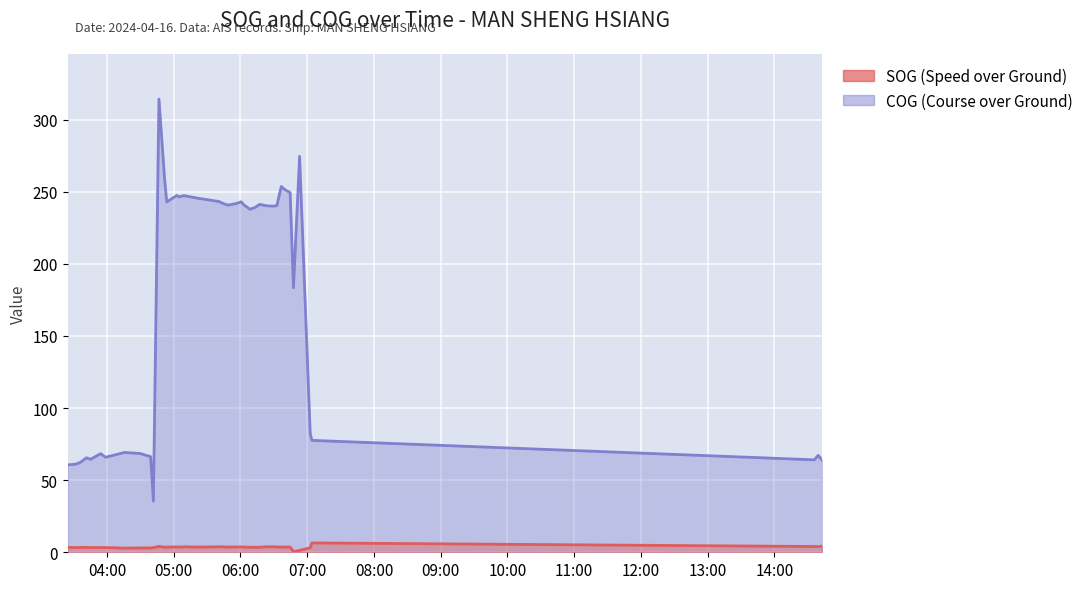

What is the label of the 6th point from the right?

2024-04-16 06:53:09